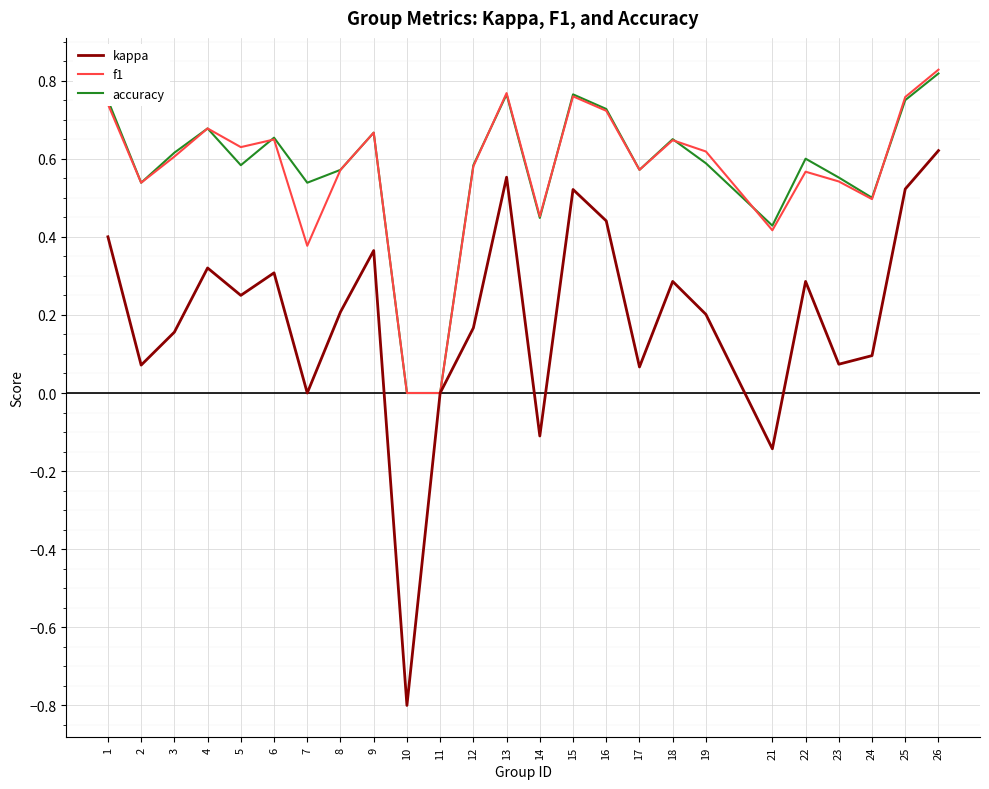

Count the number of data series in this chart.

3